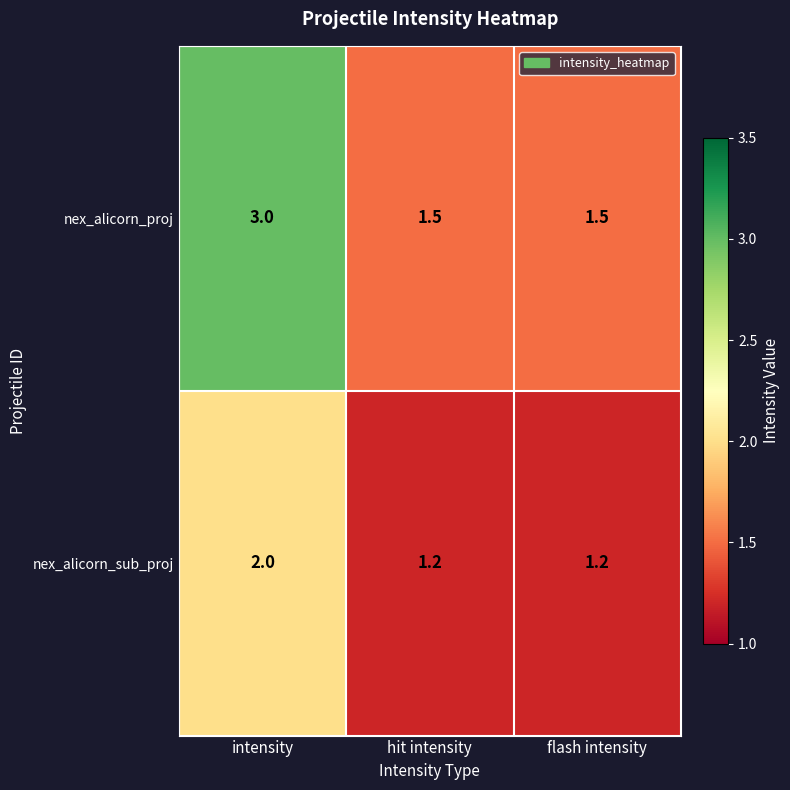

At which category is the sum across all series the highest?

intensity